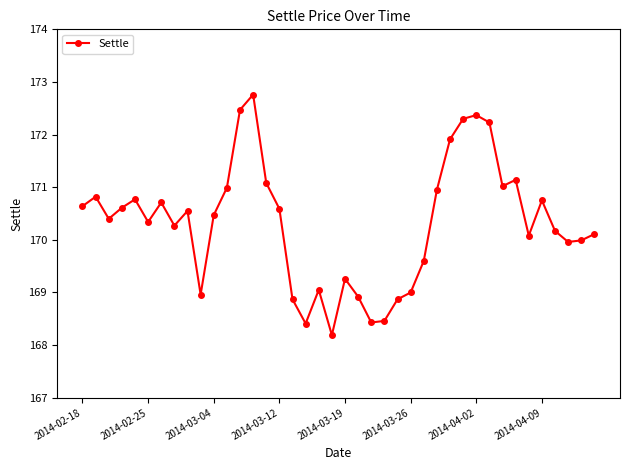

What is the difference between the maximum and minimum values?

4.6